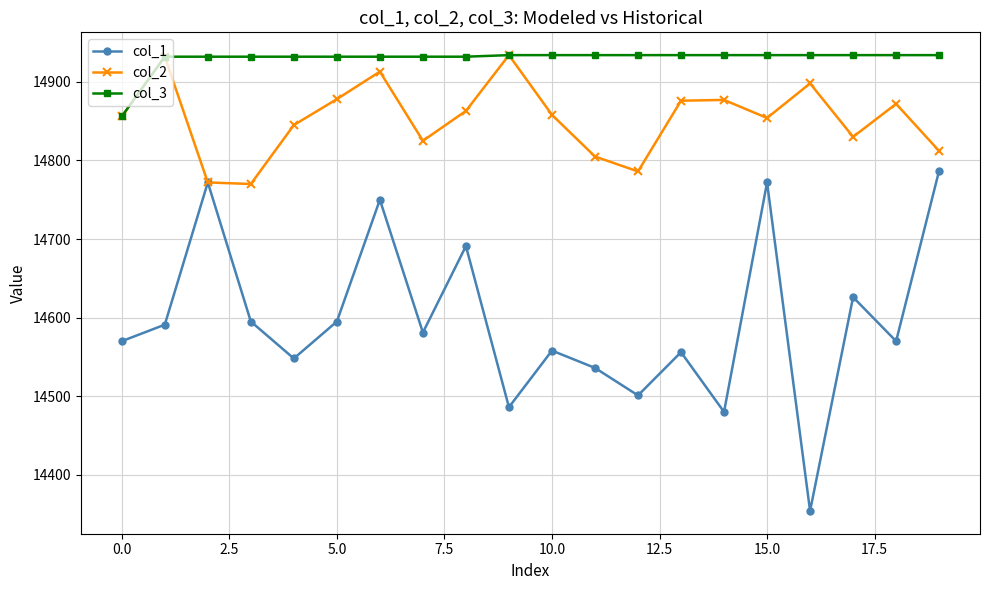

What is the minimum value for col_2?

14770